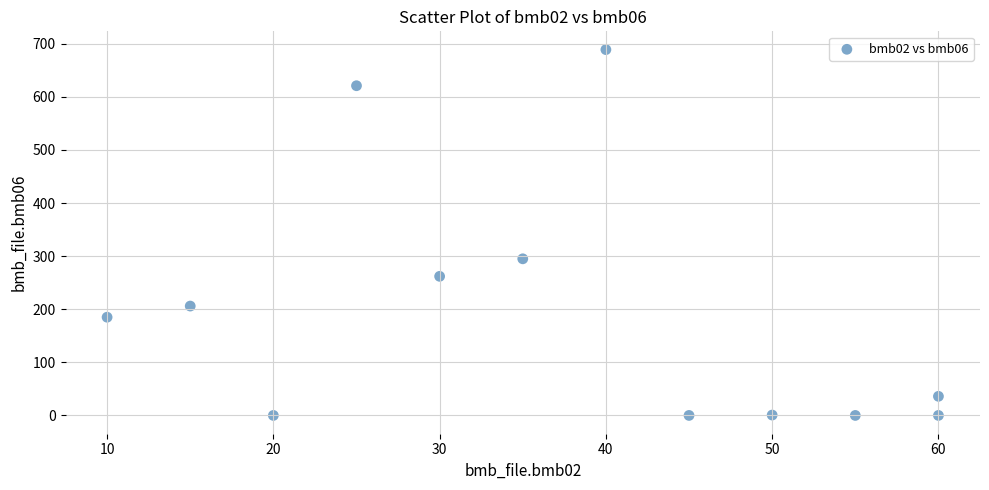

What is the range of X values (max minus min)?

50.0